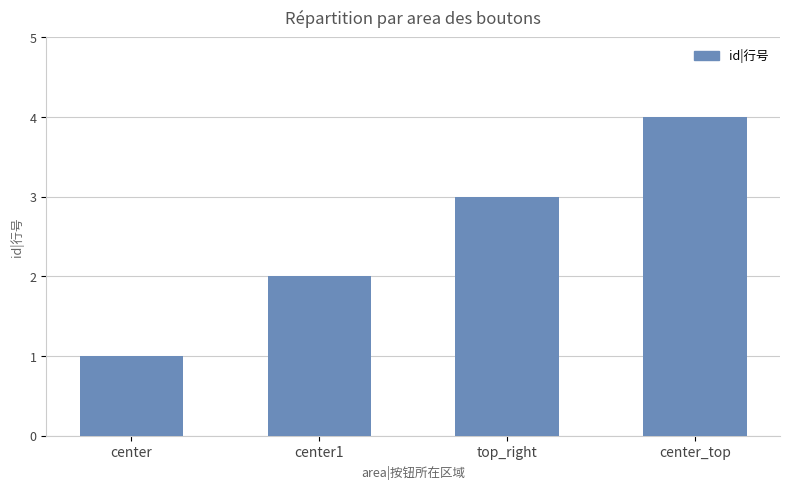

List the labels in order of value, smallest first.

center, center1, top_right, center_top